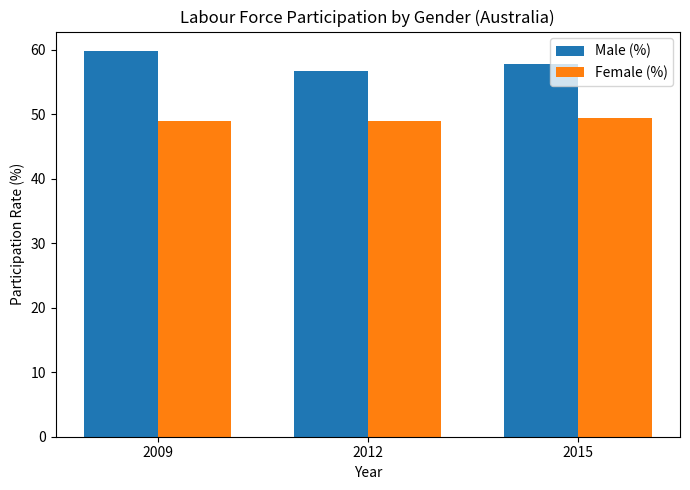

List the series in order of their overall mean, highest first.

Male (%), Female (%)